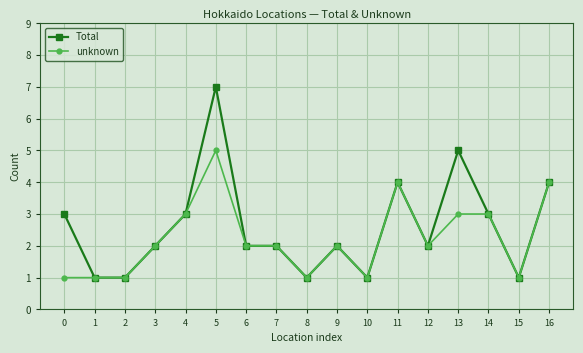

Which series has the largest range (max minus min)?

Total